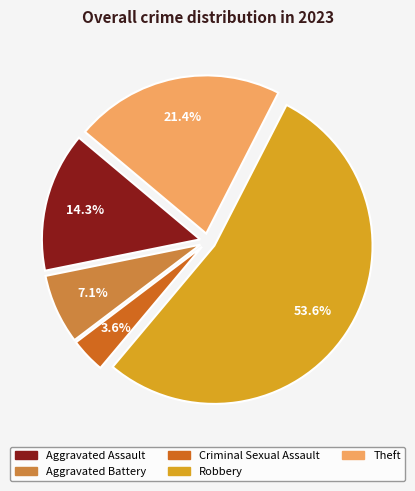

Rank the categories by value from highest to lowest.

Robbery, Theft, Aggravated Assault, Aggravated Battery, Criminal Sexual Assault